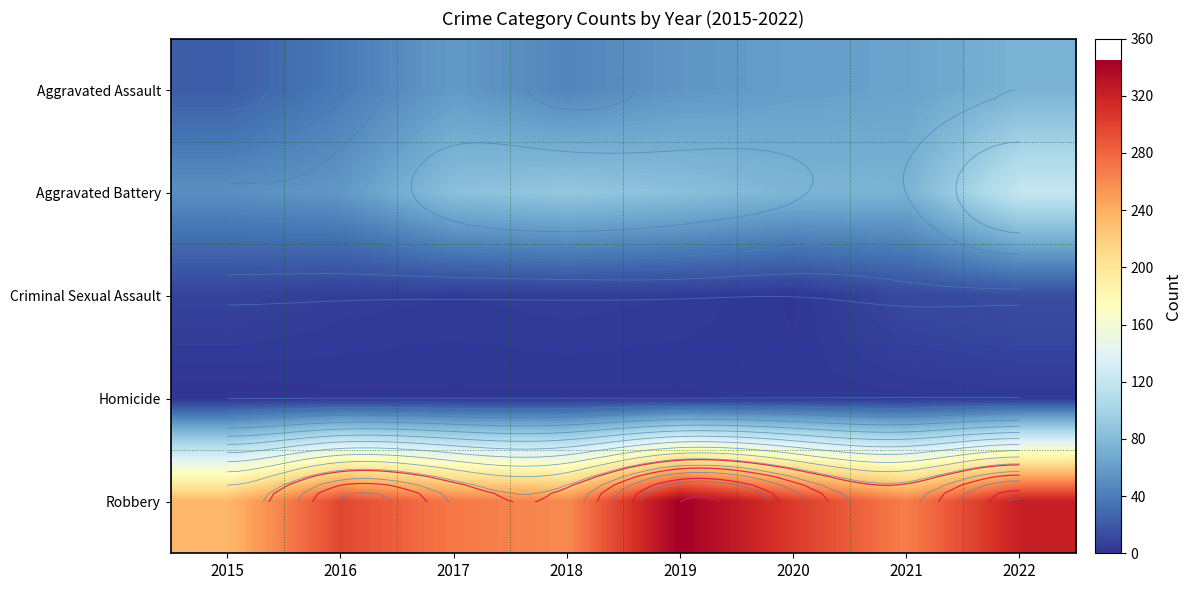

Where is Robbery nearest to the value 289?

2016